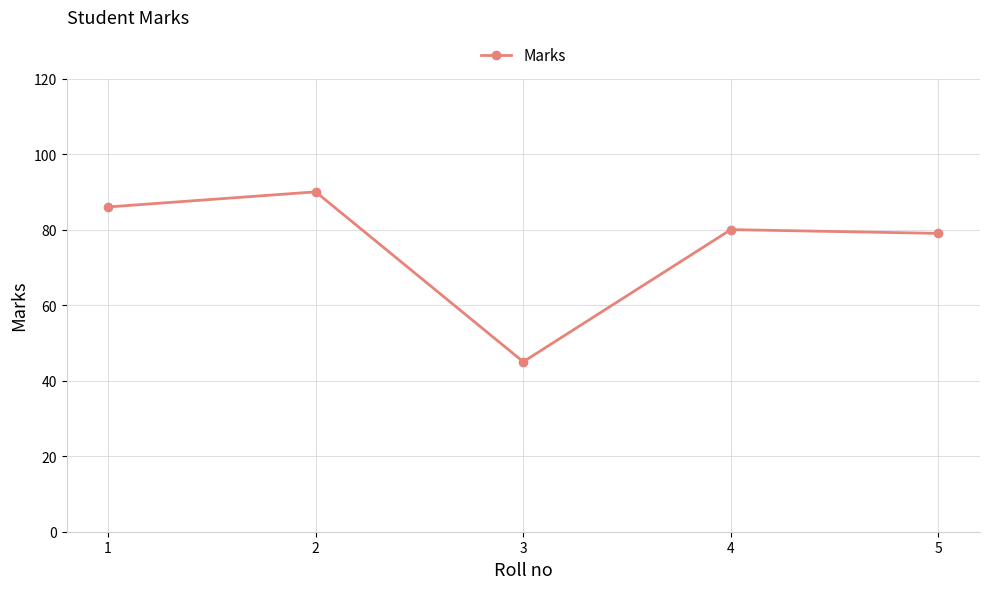

List the labels in order of value, smallest first.

3, 5, 4, 1, 2